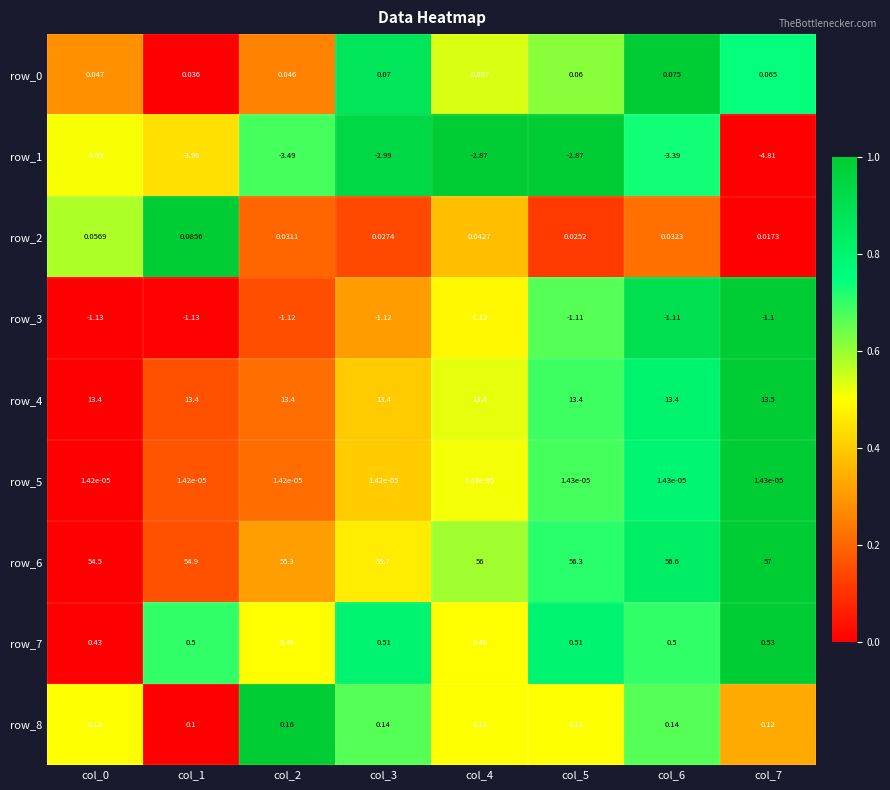

The row_6 series shows 0.5 at col_7. True or false?

False